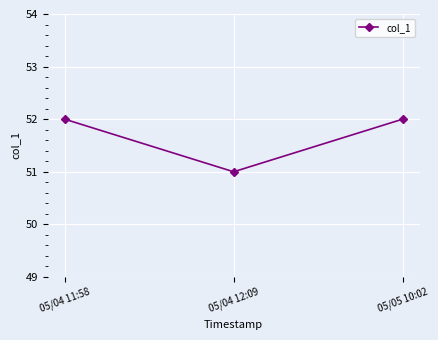

What is the label of the 2nd point from the right?

05/04 12:09